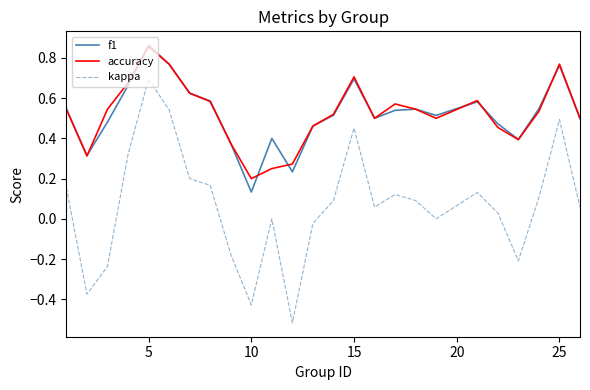

True or false: kappa and accuracy cross at least once.

False